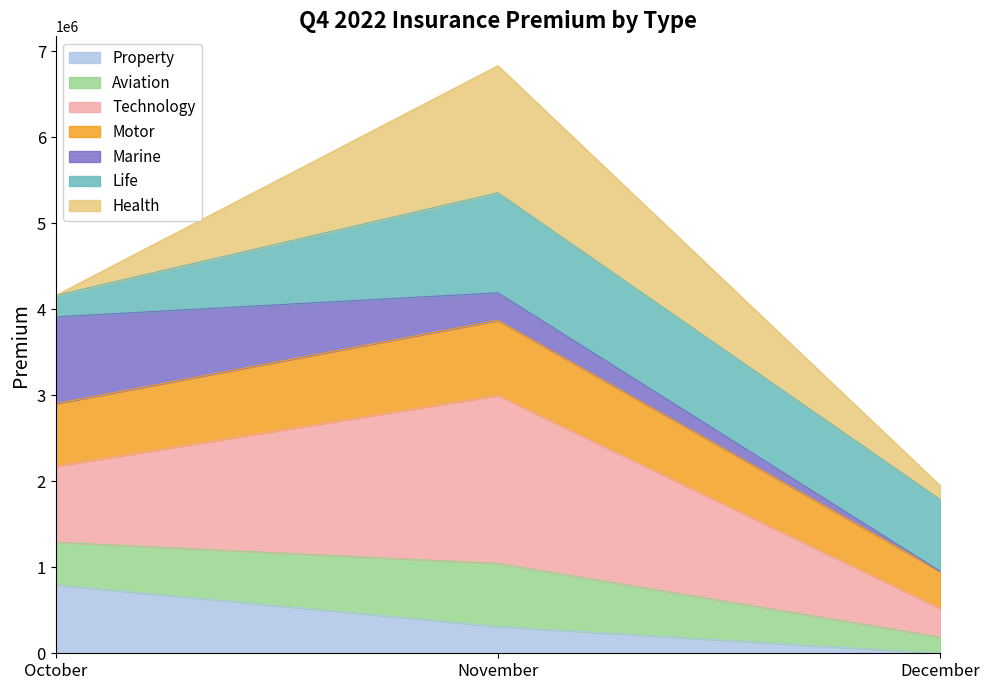

At which label does Property reach its peak?

October